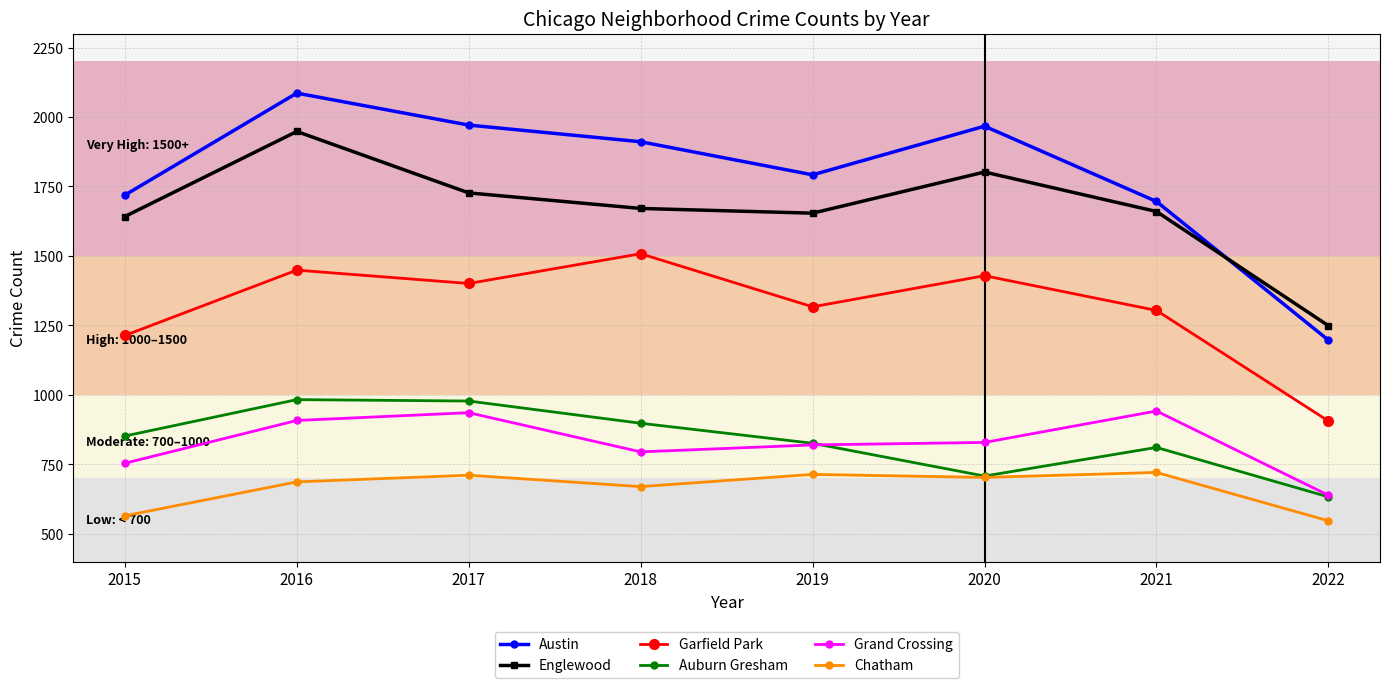

What is the value of the Englewood point at the 6th from the left?

1802